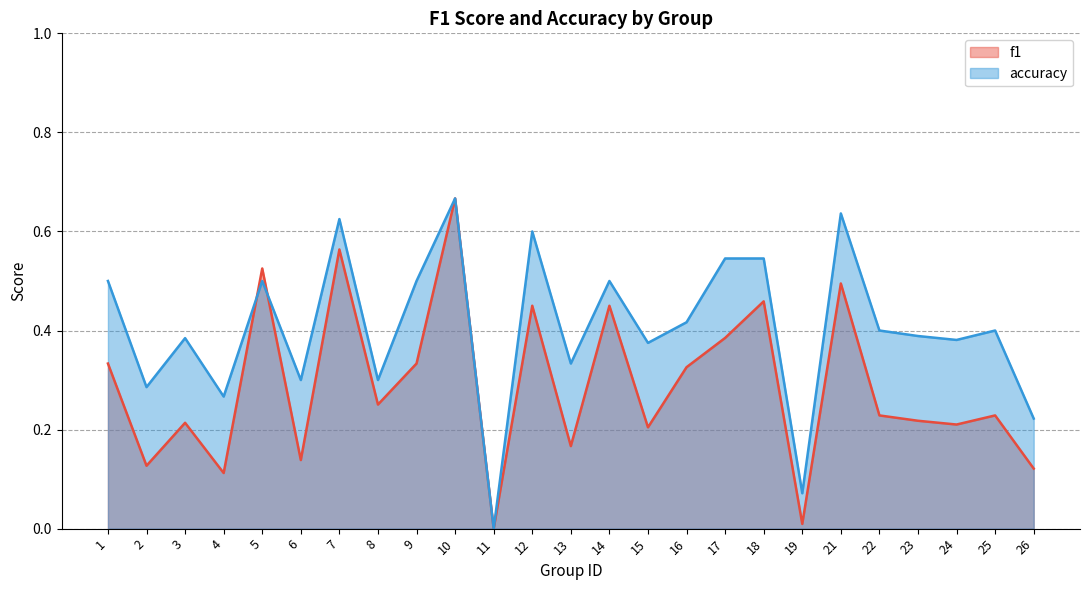

What value does the accuracy series have at 9?

0.5